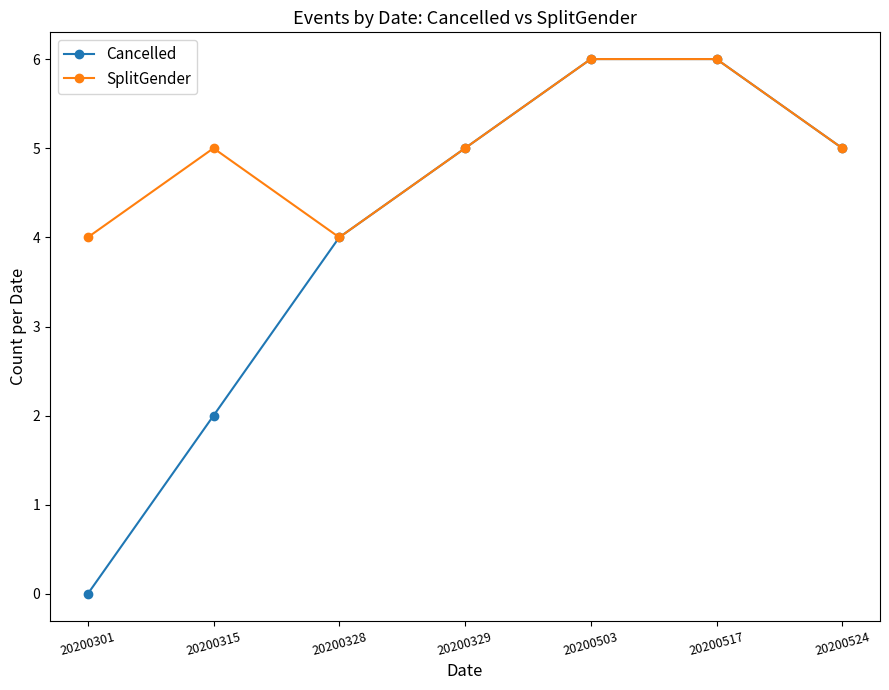

Which series has the widest spread of values?

Cancelled